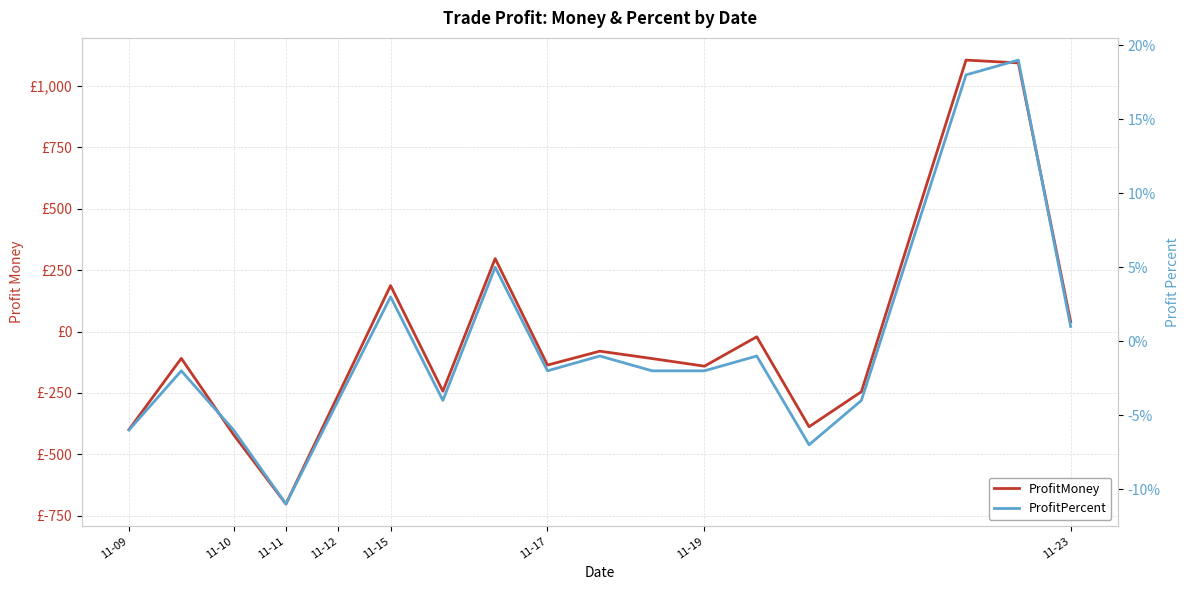

Rank the series at 14 from lowest to highest value.

ProfitMoney, ProfitPercent